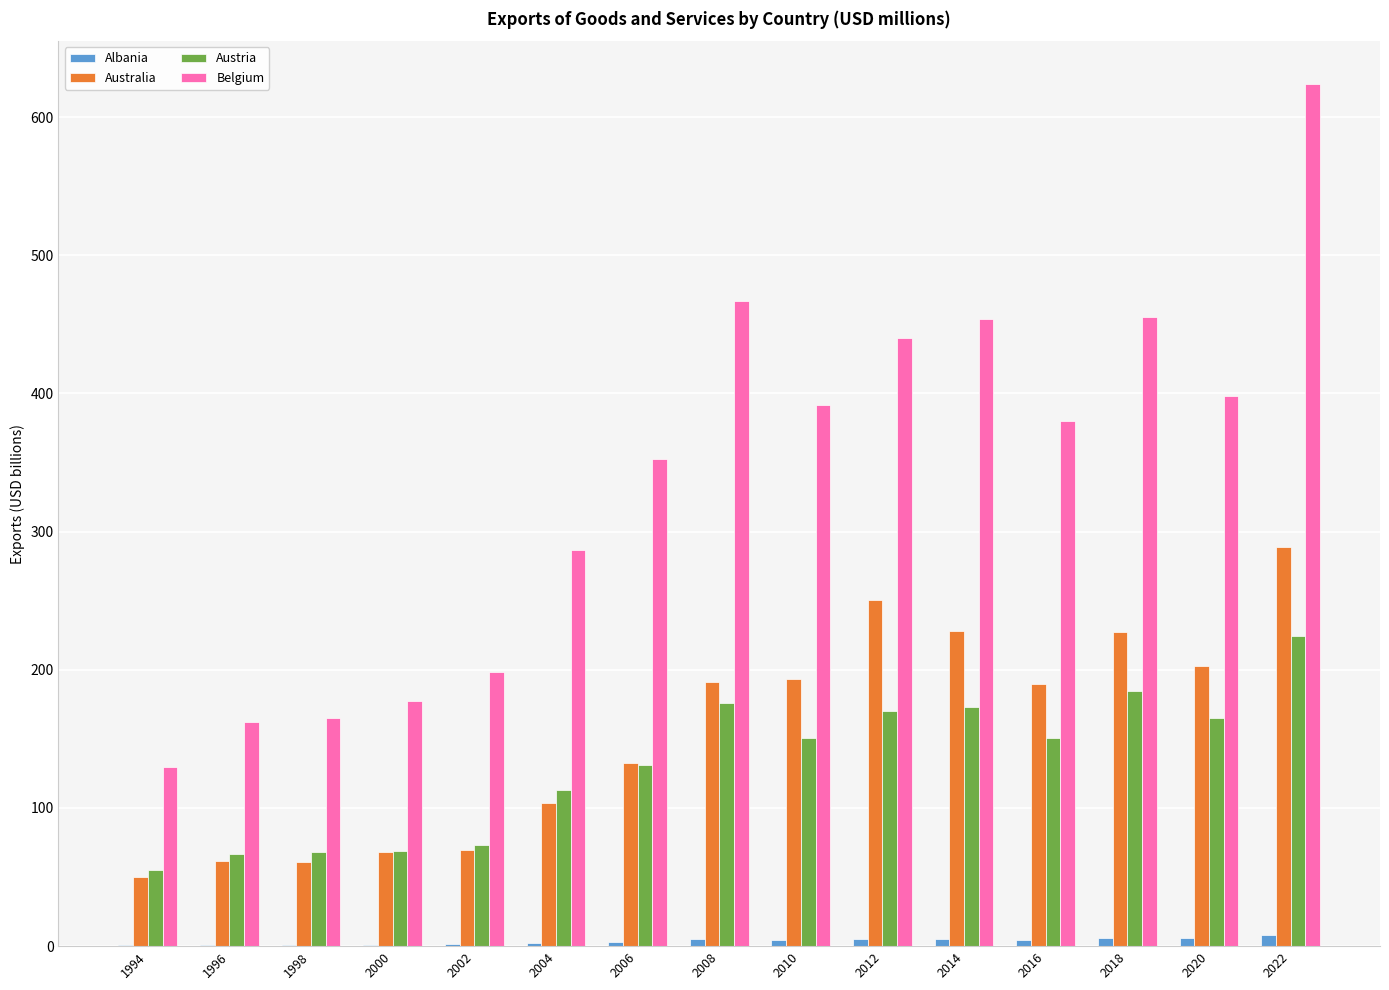

What is the greatest value displayed?

623.7